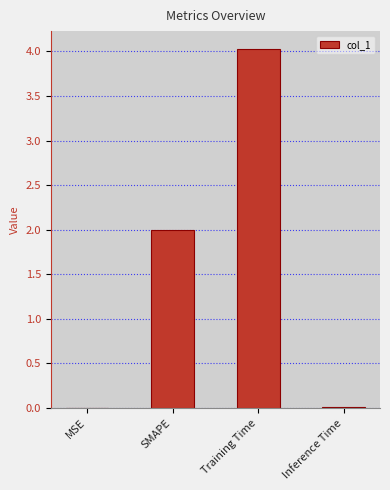

How many data points does each series have?

4